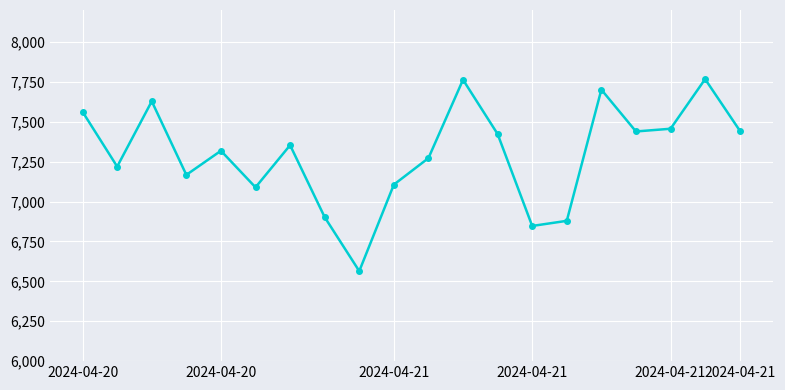

What is the maximum value shown in the chart?

7767